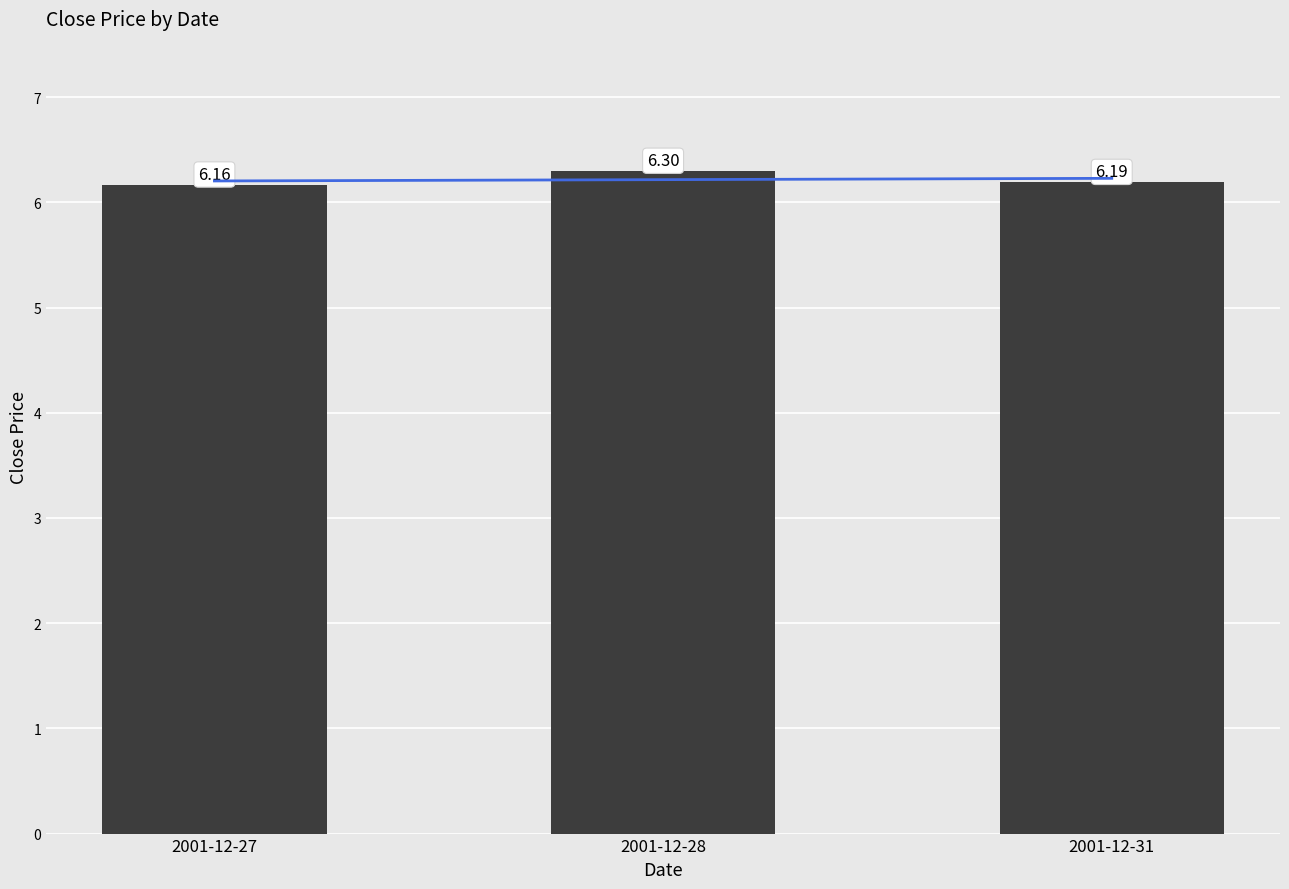

What is the value of the 3rd bar from the left?

6.2